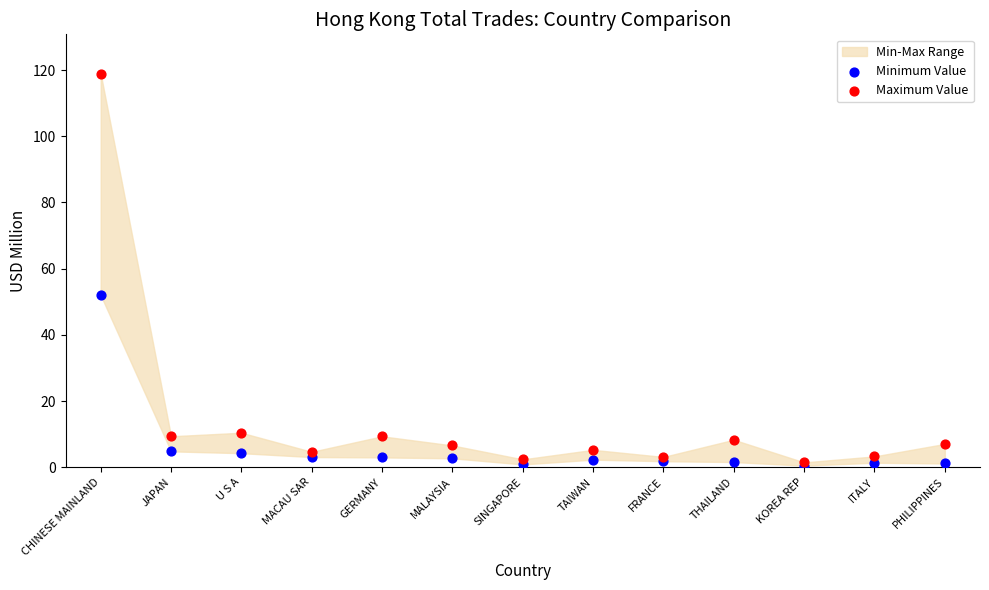

Which series reaches the maximum Y coordinate?

Maximum Value